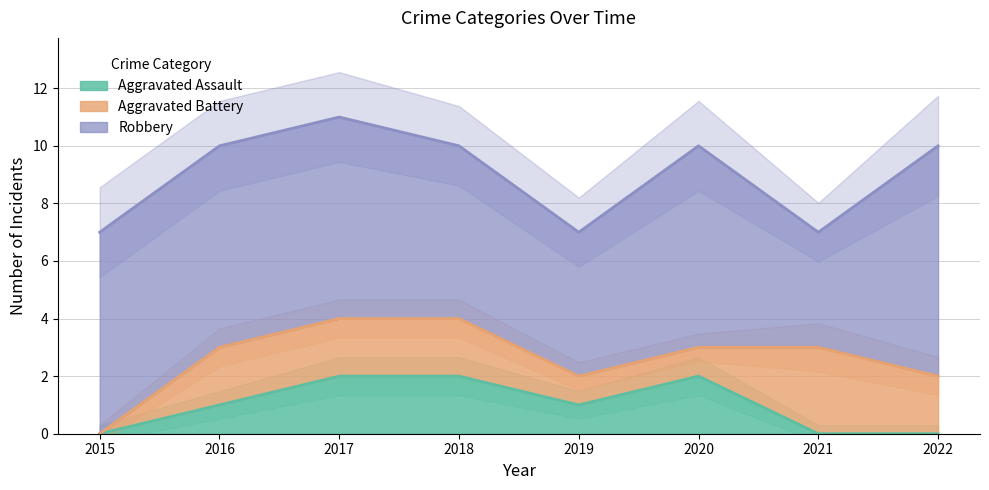

Rank the series at 2020 from highest to lowest value.

Robbery, Aggravated Assault, Aggravated Battery